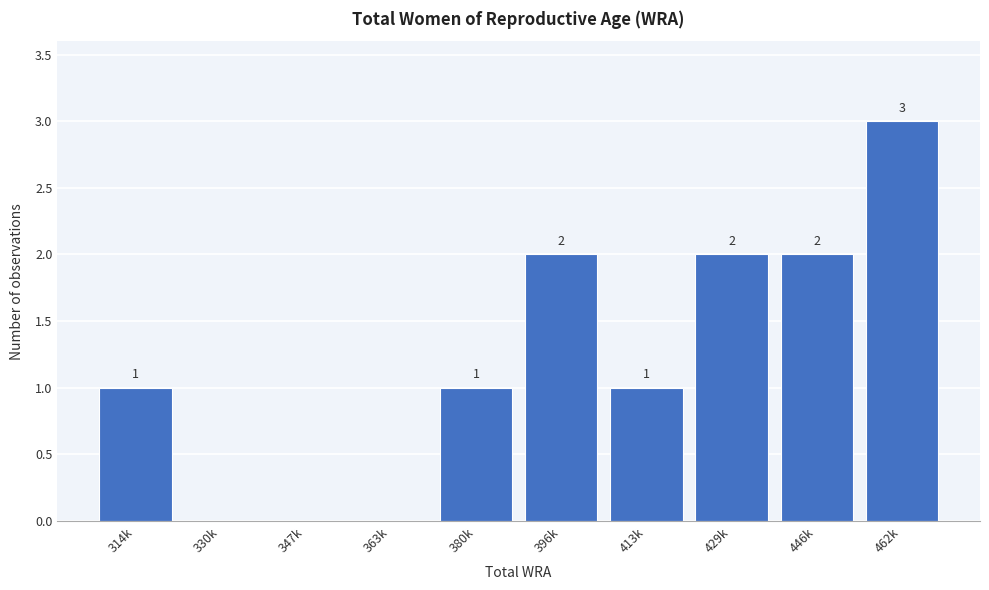

Reading left to right, transcribe all the data shown in this chart.

314k=1	330k=0	347k=0	363k=0	380k=1	396k=2	413k=1	429k=2	446k=2	462k=3